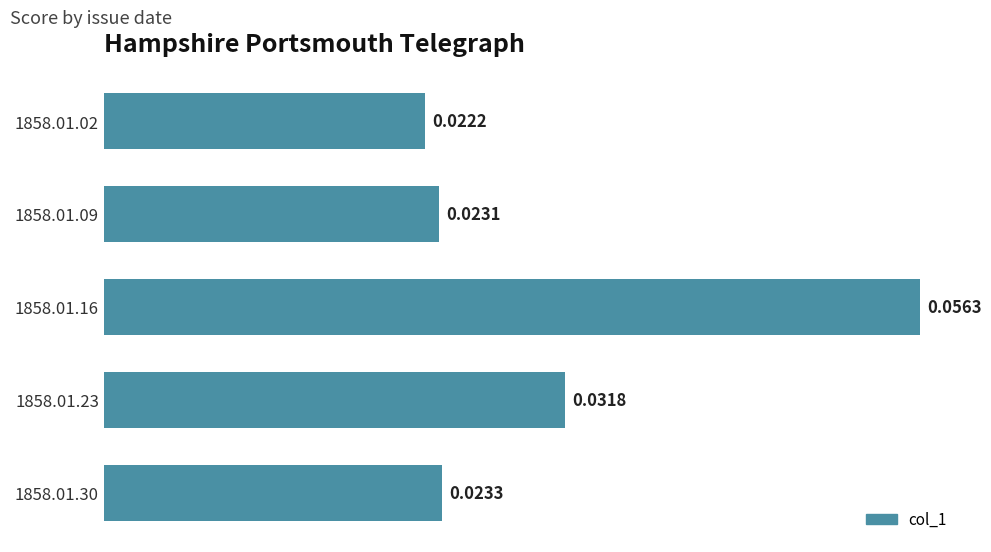

List the labels in order of value, largest first.

1858.01.16, 1858.01.23, 1858.01.30, 1858.01.09, 1858.01.02